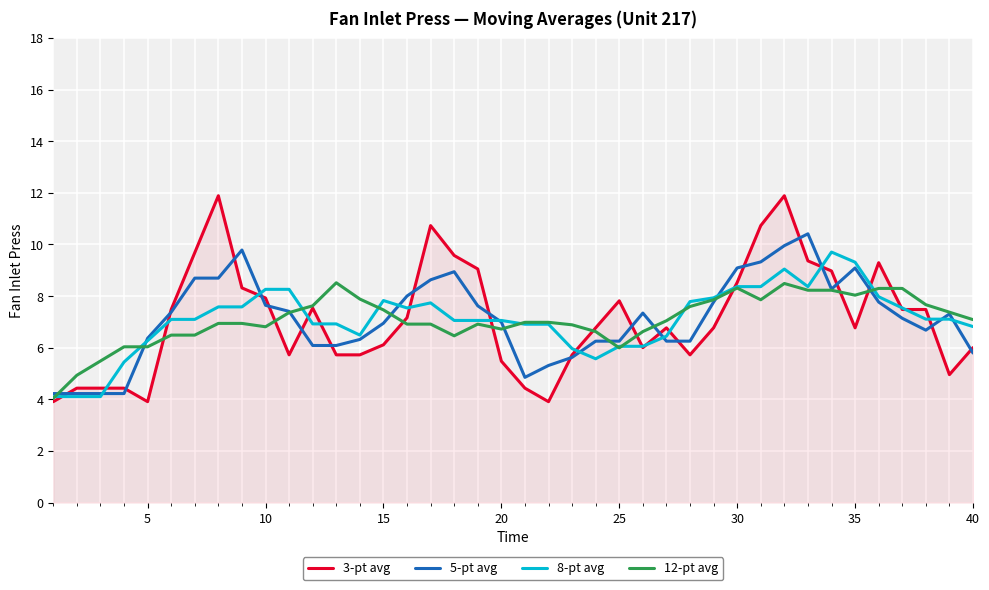

What is the maximum value shown in the chart?

11.9